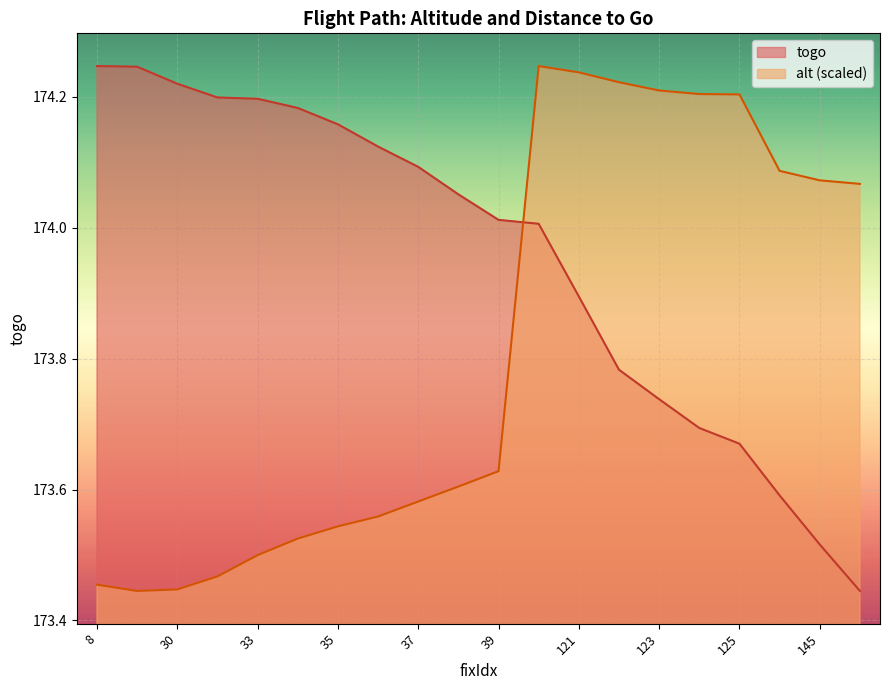

At how many categories does at least one series exceed 173?

20